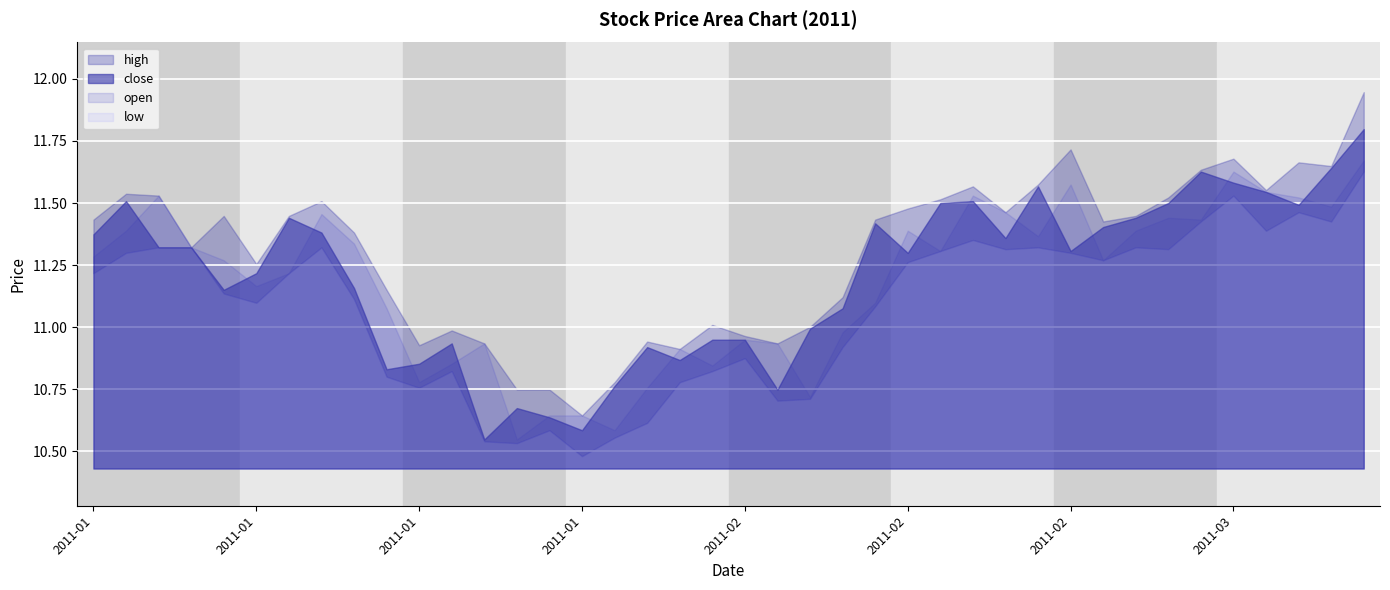

What is the spread (max minus min) of values at 2011-03-04?

0.2